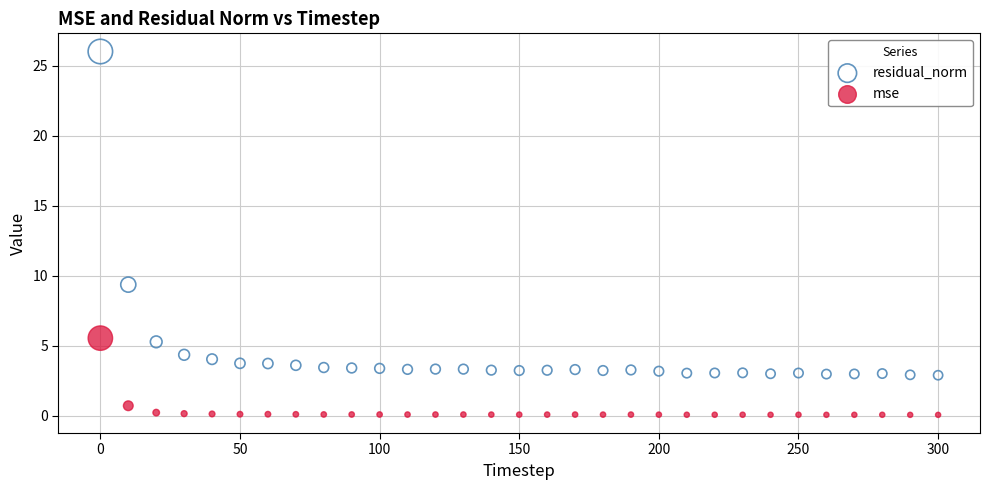

What are all the series names shown in the legend?

residual_norm, mse